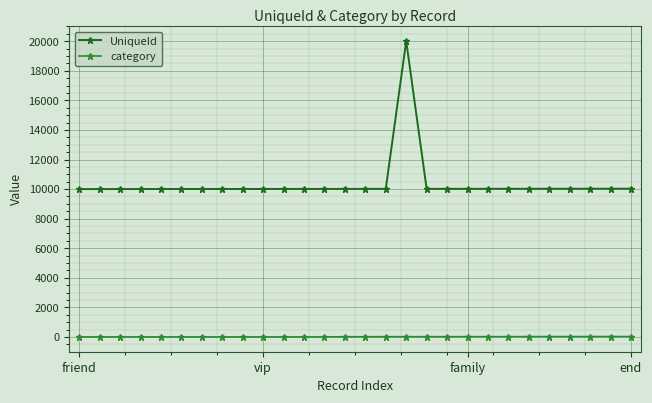

Which series has the largest total across all categories?

UniqueId